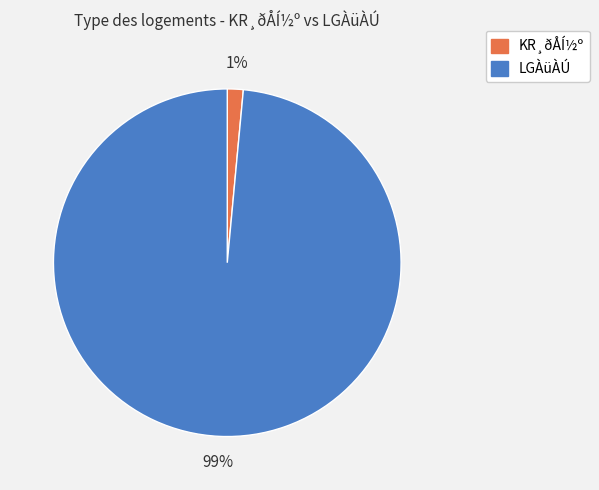

To the nearest percent, what portion does KR¸ðÅÍ½º represent?

1%